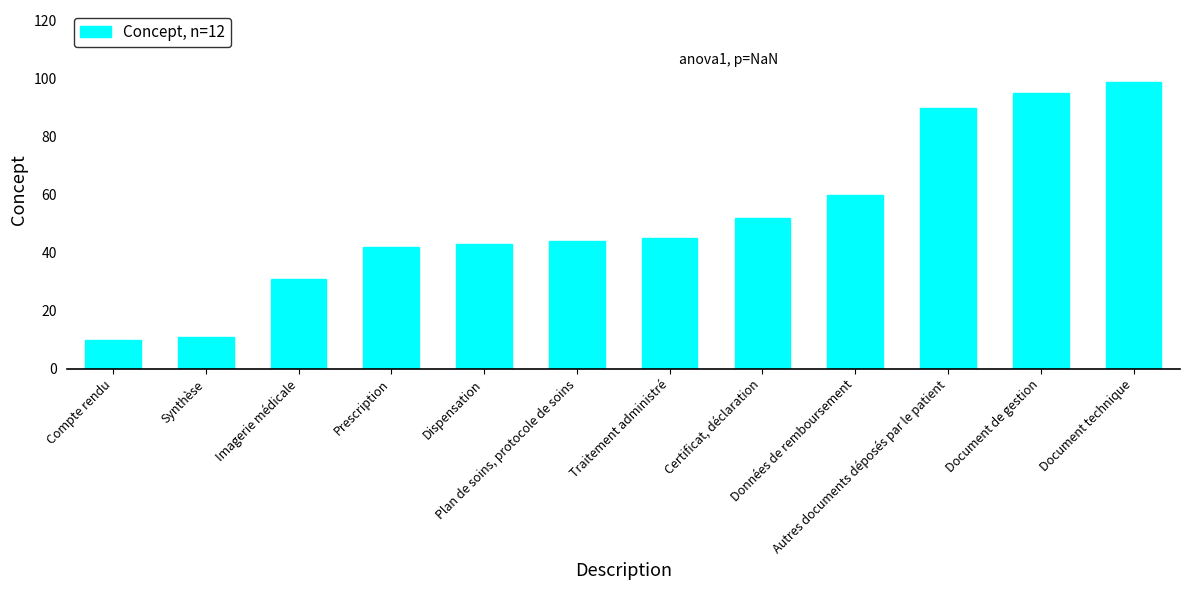

List the labels in order of value, largest first.

Document technique, Document de gestion, Autres documents déposés par le patient, Données de remboursement, Certificat, déclaration, Traitement administré, Plan de soins, protocole de soins, Dispensation, Prescription, Imagerie médicale, Synthèse, Compte rendu